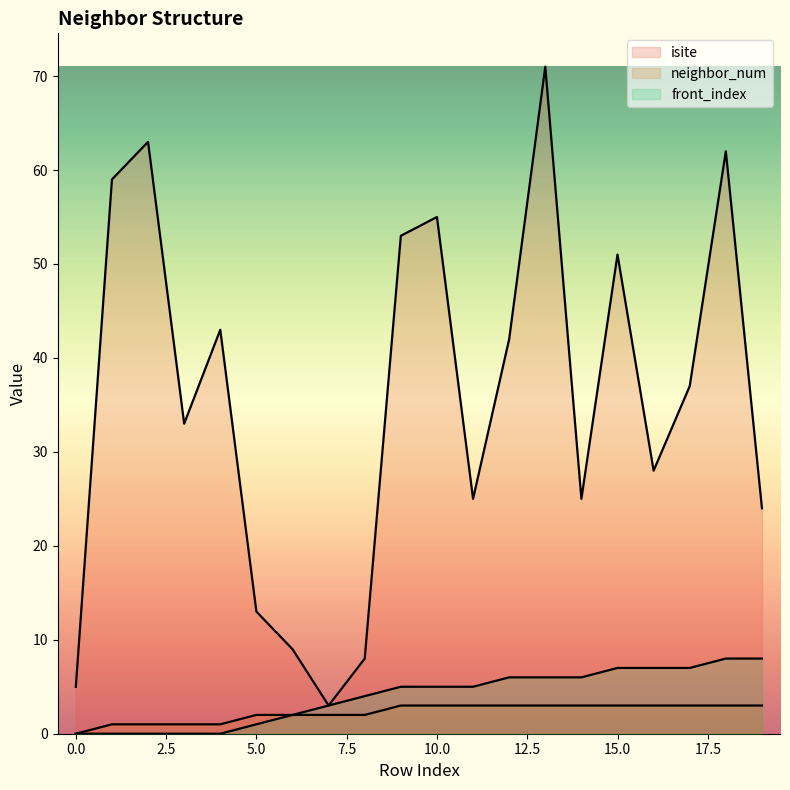

Reading left to right, extract all data points from this chart.

isite: 0=5	1=59	2=63	3=33	4=43	5=13	6=9	7=3	8=8	9=53	10=55	11=25	12=42	13=71	14=25	15=51	16=28	17=37	18=62	19=24
neighbor_num: 0=0	1=1	2=1	3=1	4=1	5=2	6=2	7=2	8=2	9=3	10=3	11=3	12=3	13=3	14=3	15=3	16=3	17=3	18=3	19=3
front_index: 0=0	1=0	2=0	3=0	4=0	5=1	6=2	7=3	8=4	9=5	10=5	11=5	12=6	13=6	14=6	15=7	16=7	17=7	18=8	19=8